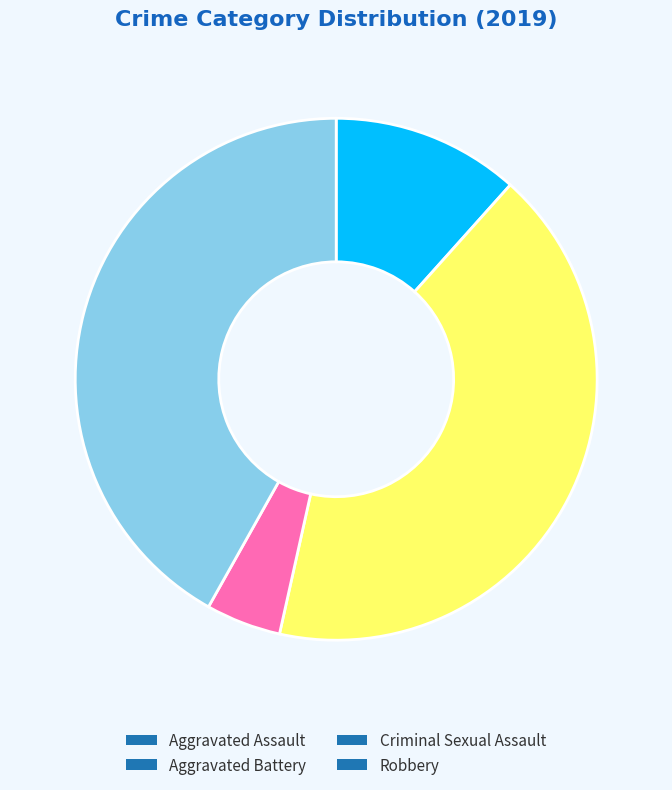

How many slices are in this pie chart?

4